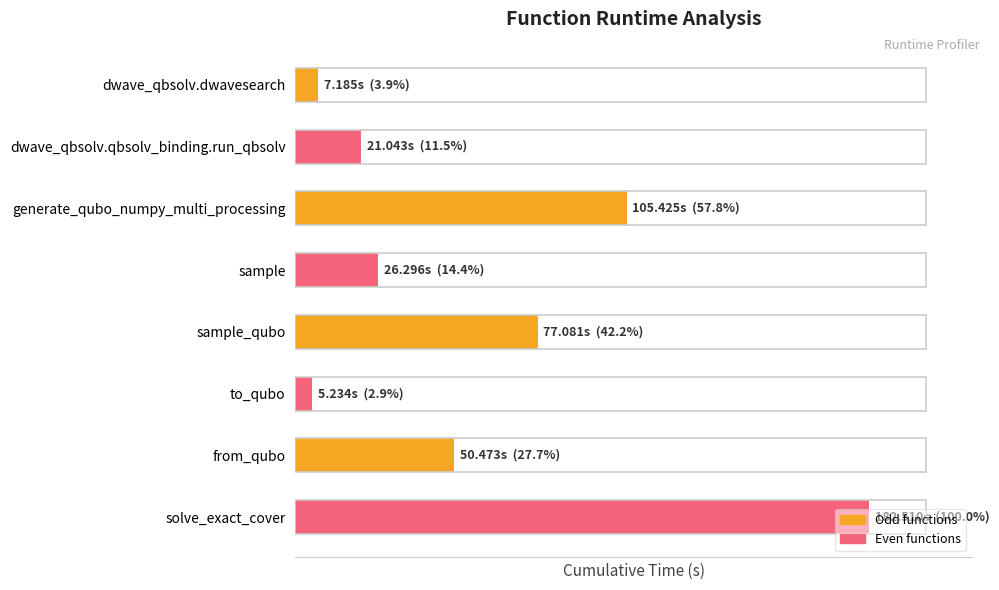

Does the chart contain any negative values?

No